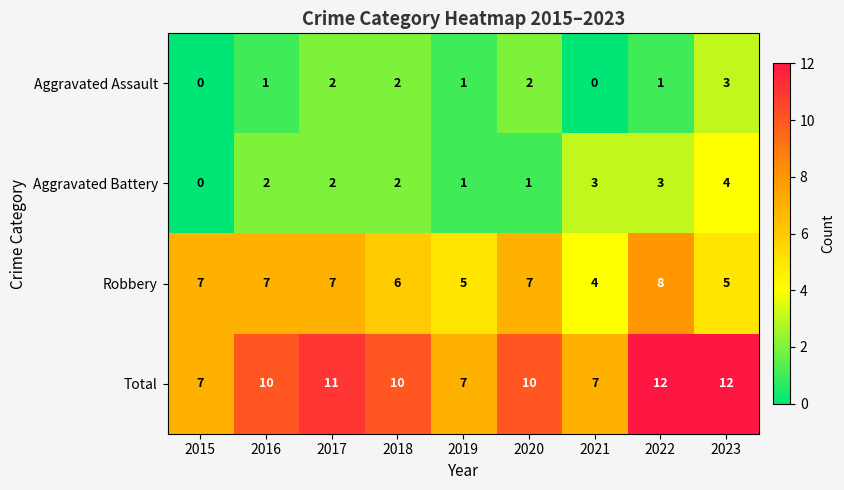

The value of Robbery at 2015 is 3. True or false?

False